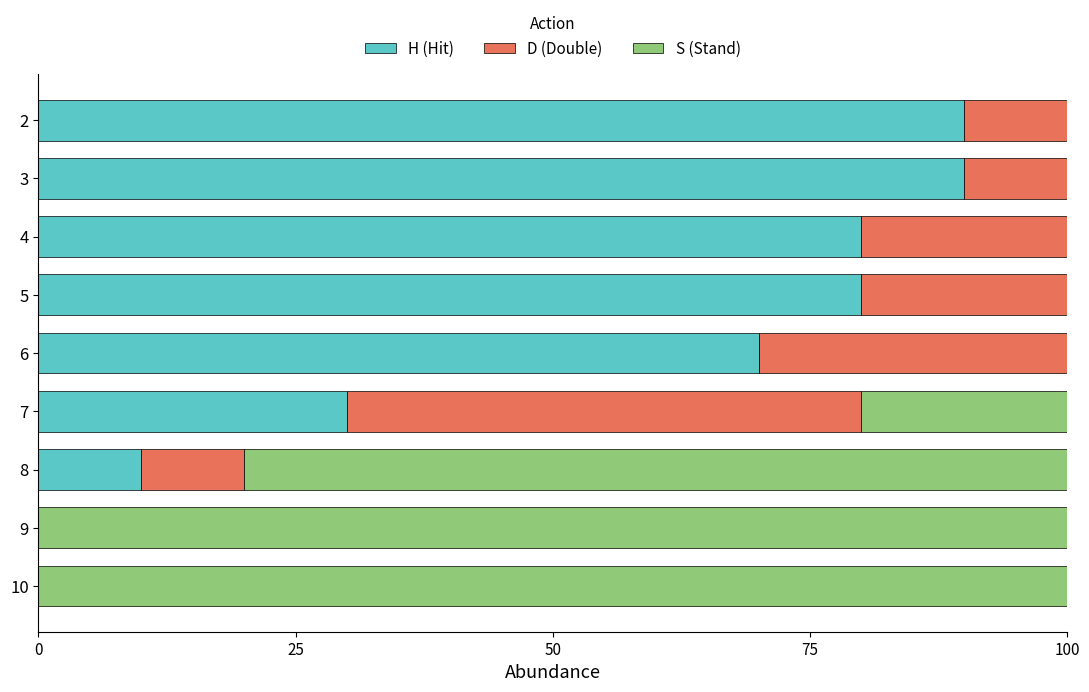

How many series are shown in this chart?

3